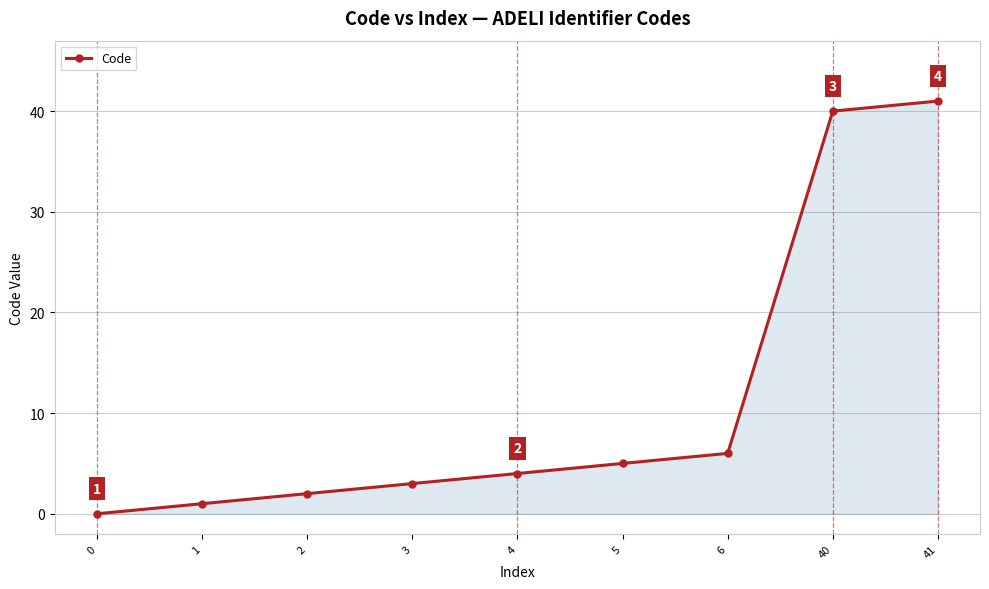

Reading left to right, list all the values displayed in this chart.

0=0	1=1	2=2	3=3	4=4	5=5	6=6	40=40	41=41